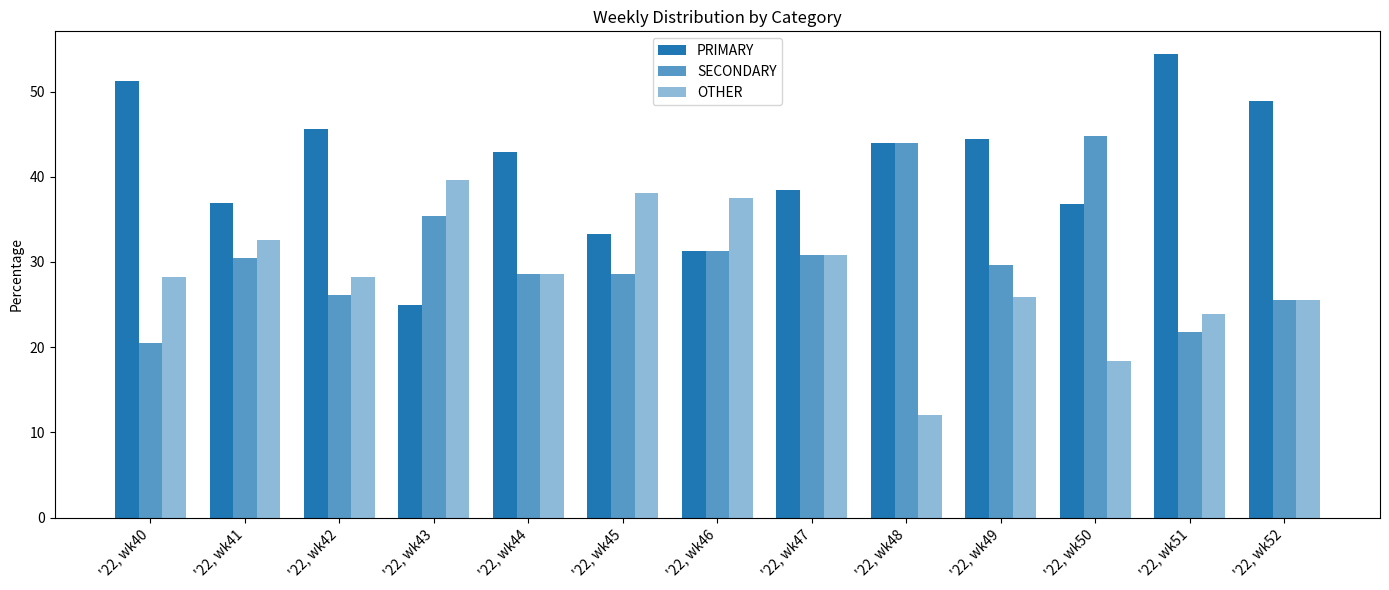

How many bars are there in total?

39